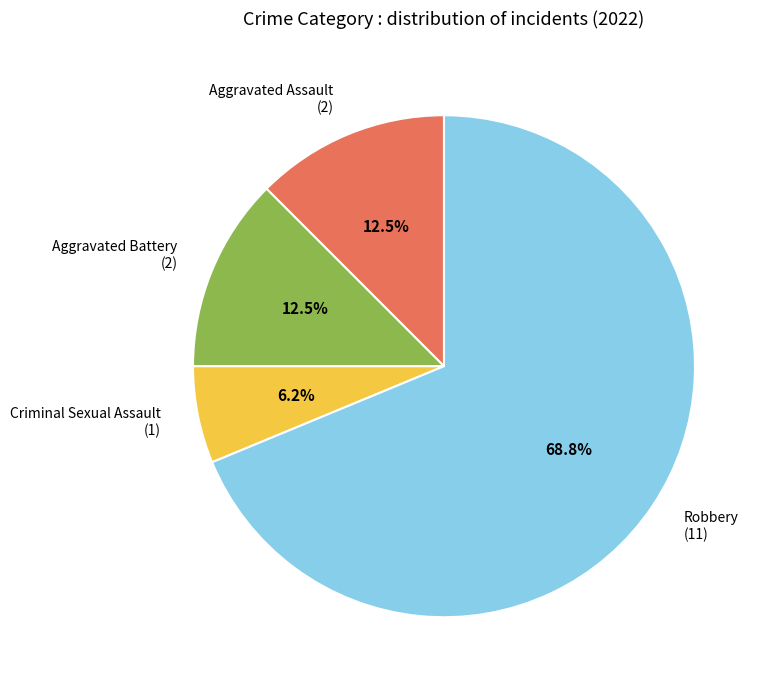

What percentage do Aggravated Battery and Aggravated Assault together represent?

25.0%